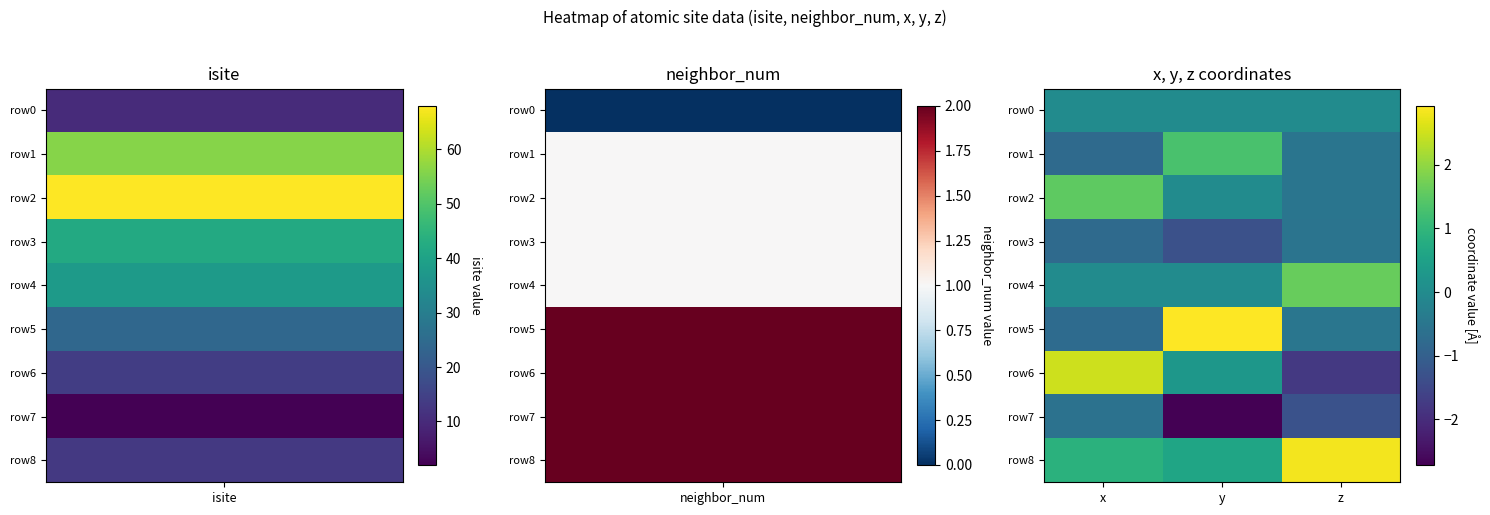

How many categories are shown in the chart?

3